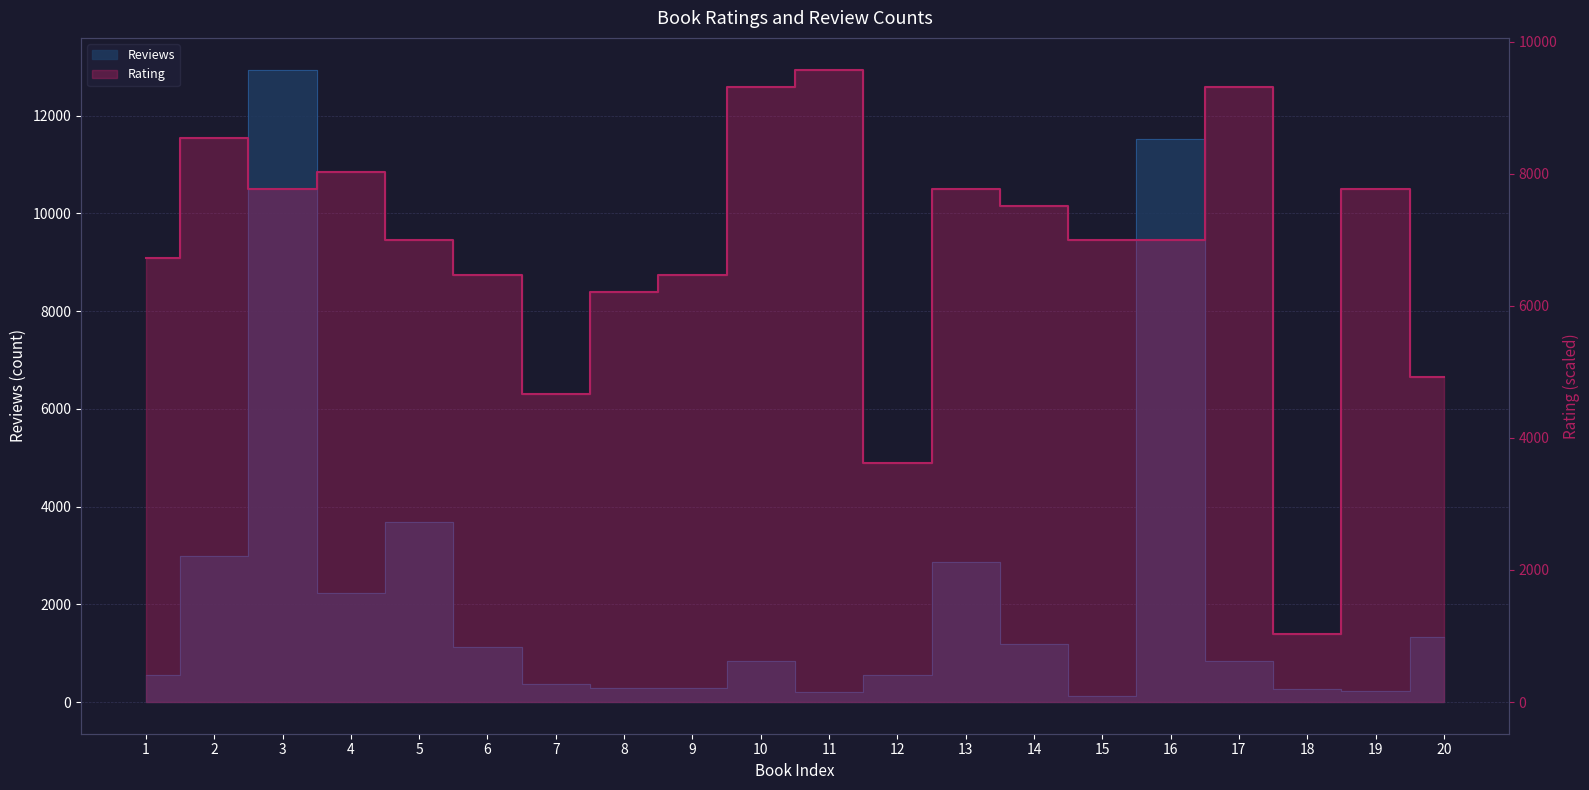

Rank the categories by Rating value from highest to lowest.

11, 10, 17, 2, 4, 3, 13, 19, 14, 5, 15, 16, 1, 6, 9, 8, 20, 7, 12, 18